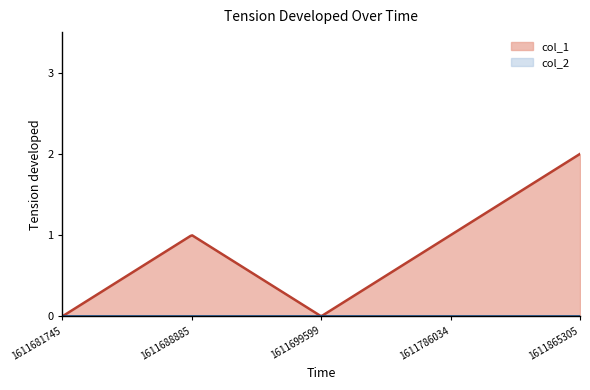

List the series in order of their peak value, lowest first.

col_2, col_1